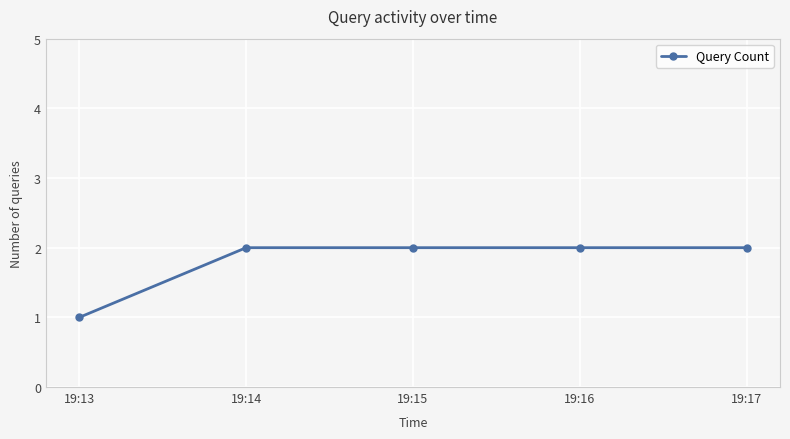

Approximately how many times larger is the value at 19:14 compared to 19:15?

1.0